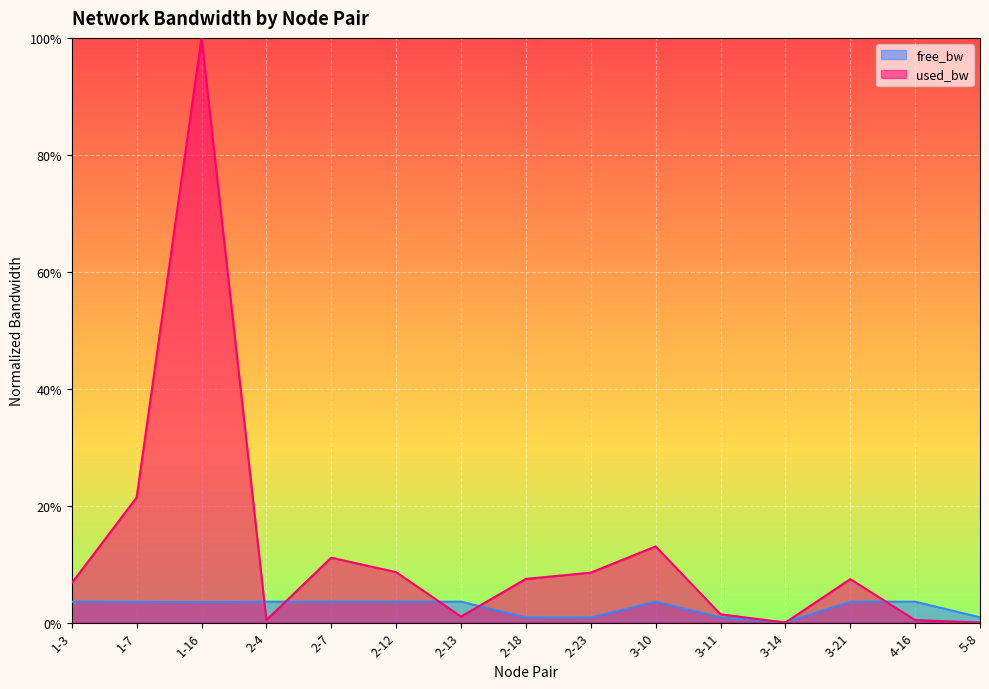

At which label is used_bw closest to 0?

5-8